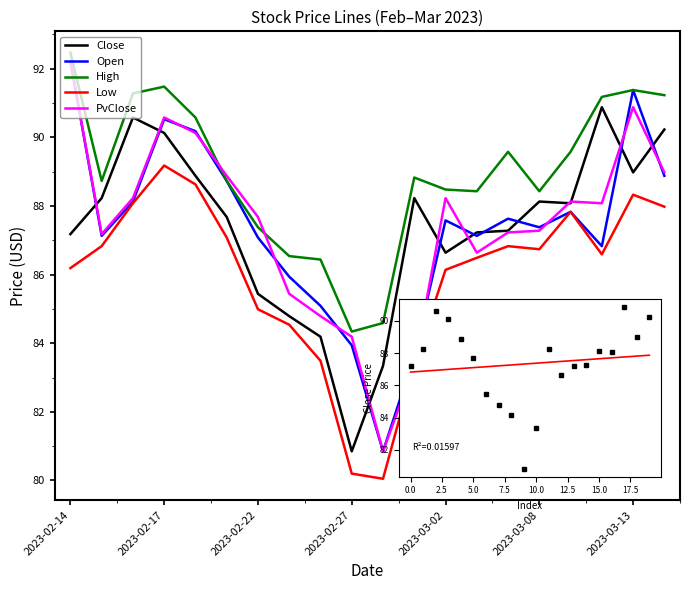

What is the maximum value for Low?

89.2